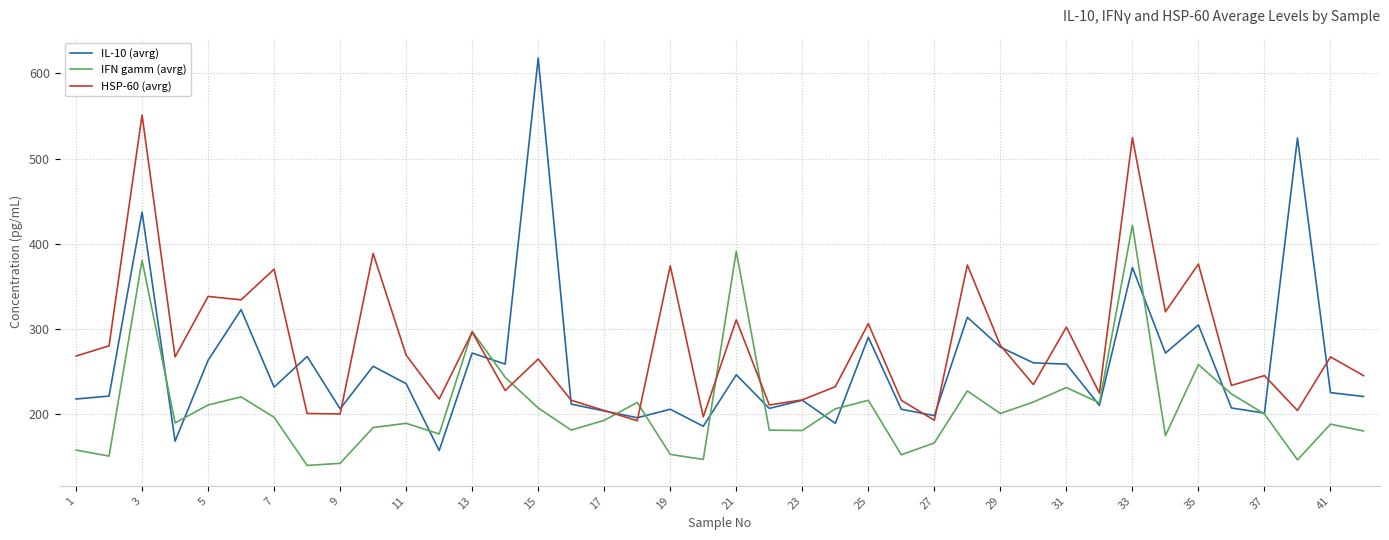

What is the minimum value shown in the chart?

139.5